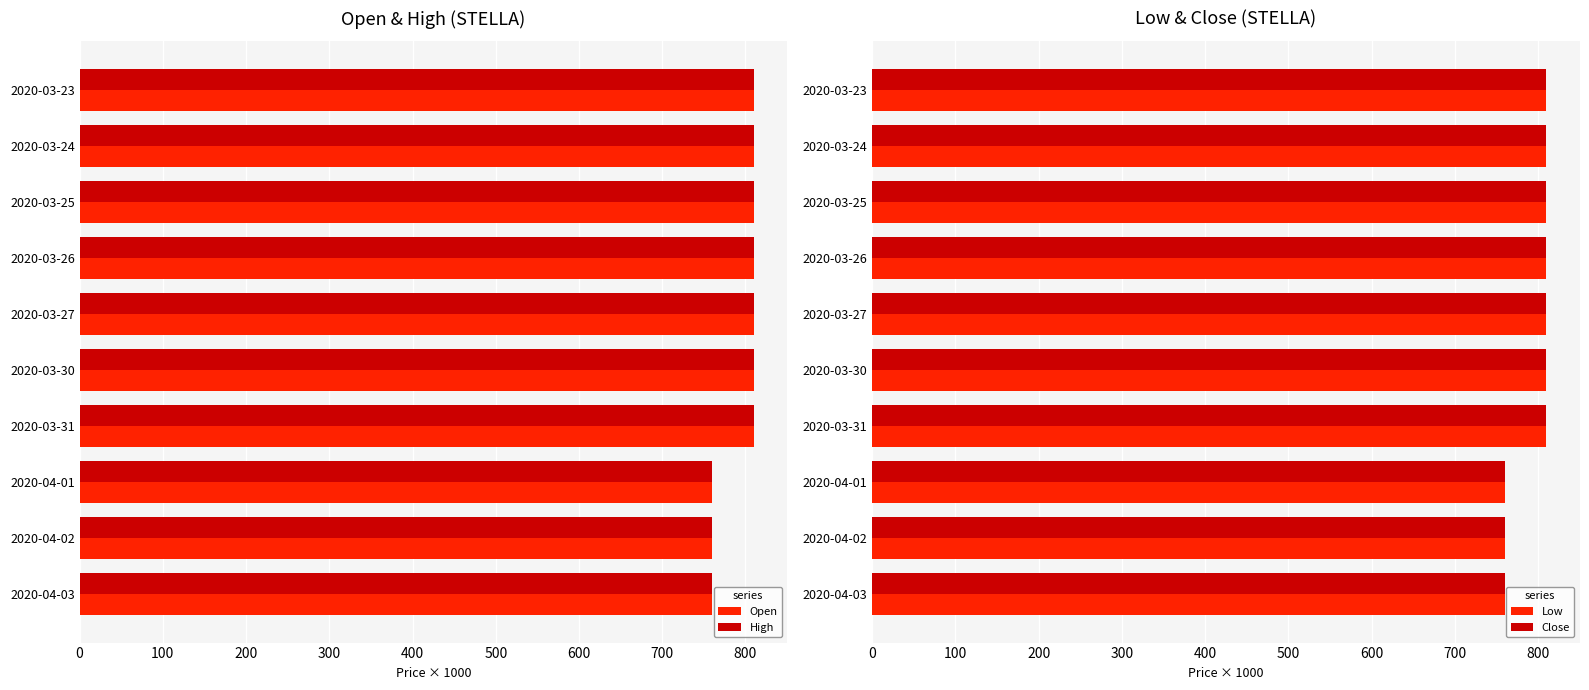

What is the value of the High bar at the 6th from the left?

810